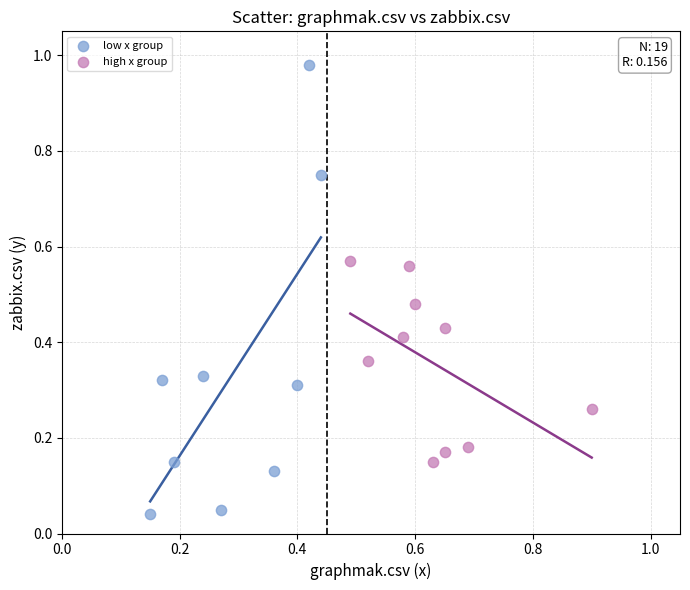

What are all the series names shown in the legend?

low x group, high x group